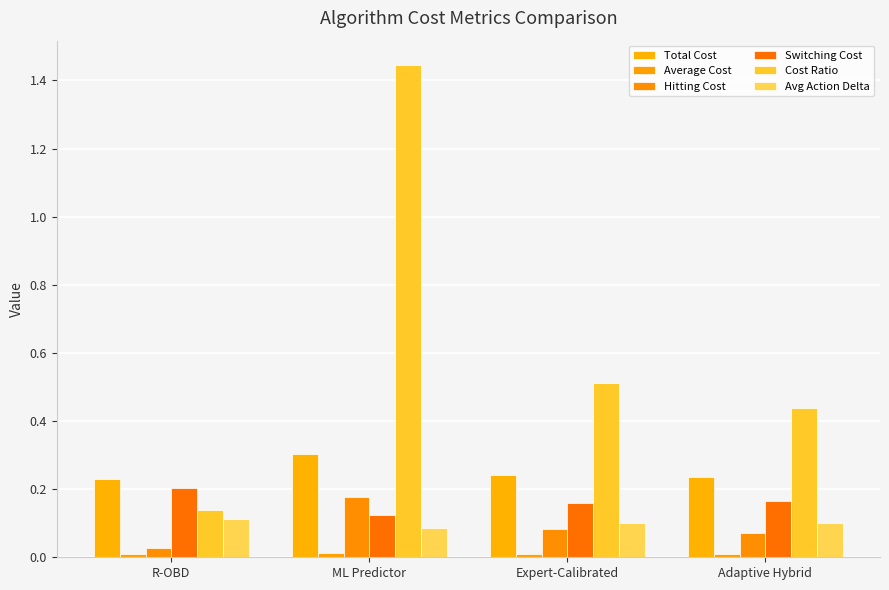

Does the chart contain stacked bars?

No